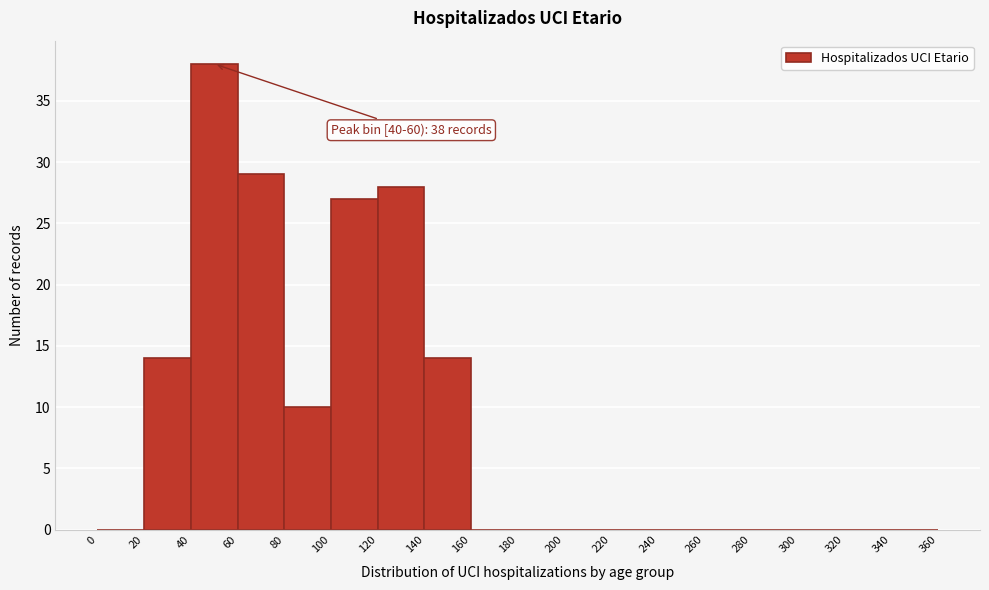

Over which range of the x-axis is the bar tallest?

40 to 60